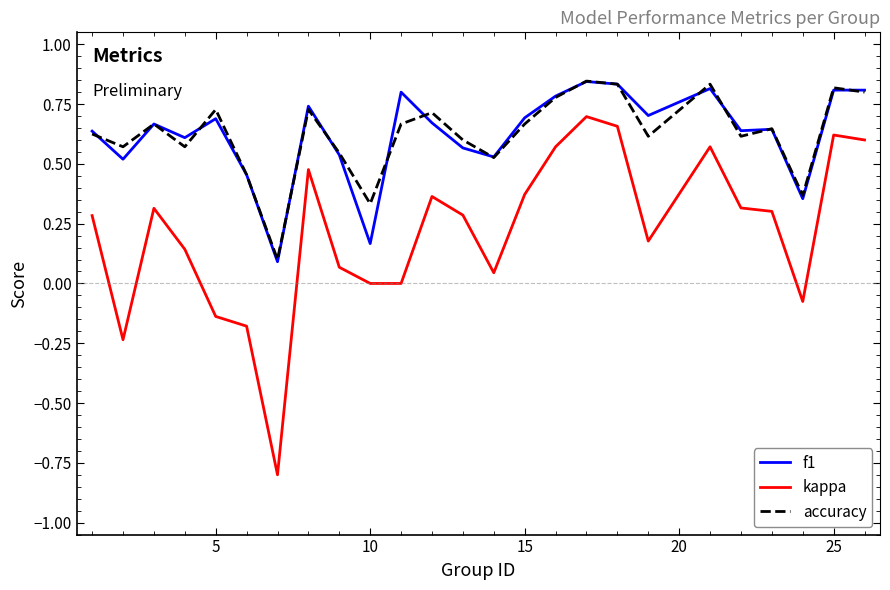

True or false: accuracy and kappa intersect in this chart.

False